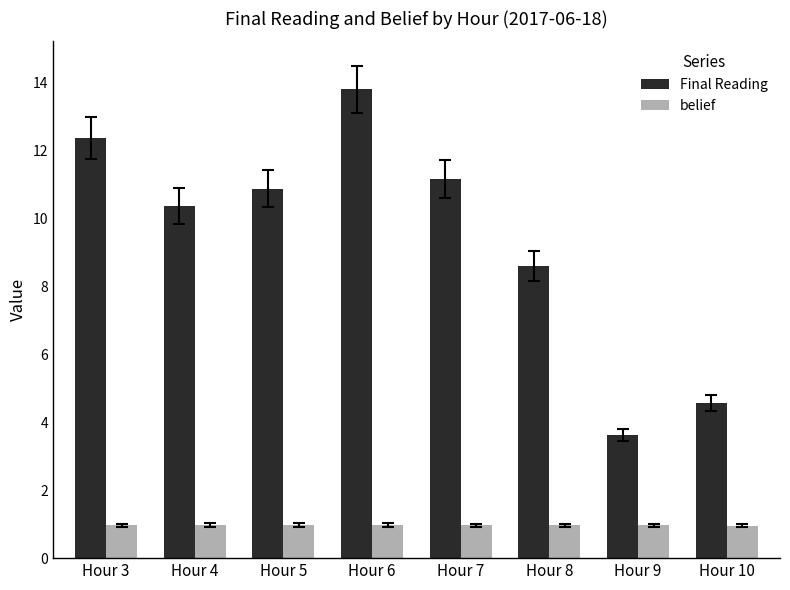

Reading left to right, list all the values displayed in this chart.

Final Reading: 12.4	10.4	10.9	13.8	11.2	8.6	3.6	4.6
belief: 1.0	1.0	1.0	1.0	1.0	1.0	1.0	1.0